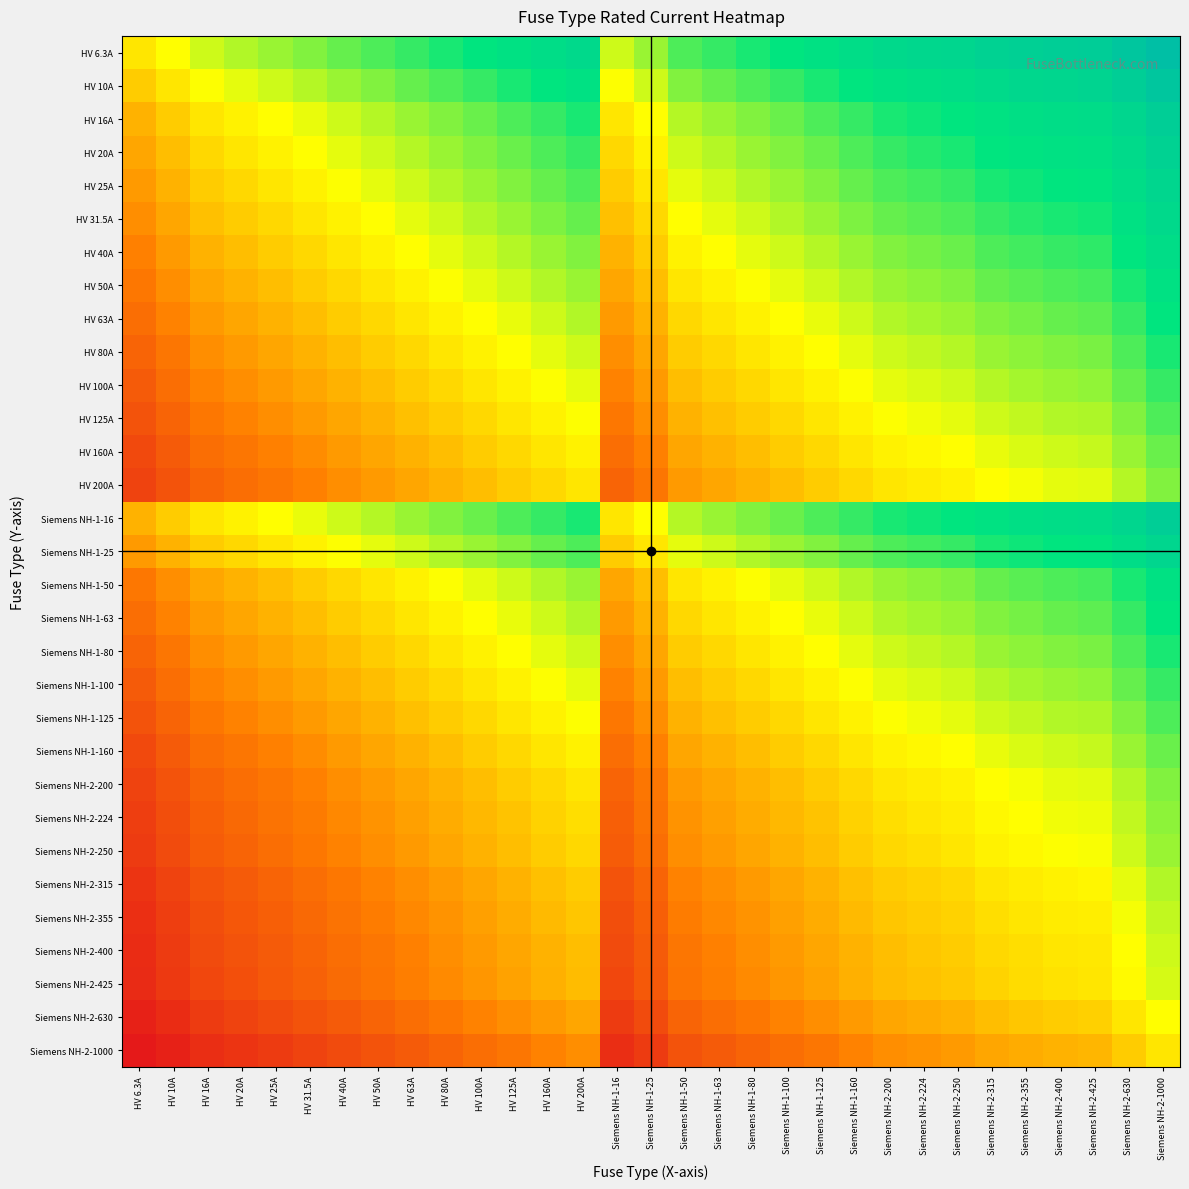

Reading left to right, list all the values displayed in this chart.

HV 6.3A: HV 6.3A=0.0	HV 10A=0.2	HV 16A=0.4	HV 20A=0.5	HV 25A=0.6	HV 31.5A=0.7	HV 40A=0.8	HV 50A=0.9	HV 63A=1.0	HV 80A=1.1	HV 100A=1.2	HV 125A=1.3	HV 160A=1.4	HV 200A=1.5	Siemens NH-1-16=0.4	Siemens NH-1-25=0.6	Siemens NH-1-50=0.9	Siemens NH-1-63=1.0	Siemens NH-1-80=1.1	Siemens NH-1-100=1.2	Siemens NH-1-125=1.3	Siemens NH-1-160=1.4	Siemens NH-2-200=1.5	Siemens NH-2-224=1.6	Siemens NH-2-250=1.6	Siemens NH-2-315=1.7	Siemens NH-2-355=1.8	Siemens NH-2-400=1.8	Siemens NH-2-425=1.8	Siemens NH-2-630=2.0	Siemens NH-2-1000=2.2
HV 10A: HV 6.3A=-0.2	HV 10A=0.0	HV 16A=0.2	HV 20A=0.3	HV 25A=0.4	HV 31.5A=0.5	HV 40A=0.6	HV 50A=0.7	HV 63A=0.8	HV 80A=0.9	HV 100A=1.0	HV 125A=1.1	HV 160A=1.2	HV 200A=1.3	Siemens NH-1-16=0.2	Siemens NH-1-25=0.4	Siemens NH-1-50=0.7	Siemens NH-1-63=0.8	Siemens NH-1-80=0.9	Siemens NH-1-100=1.0	Siemens NH-1-125=1.1	Siemens NH-1-160=1.2	Siemens NH-2-200=1.3	Siemens NH-2-224=1.4	Siemens NH-2-250=1.4	Siemens NH-2-315=1.5	Siemens NH-2-355=1.6	Siemens NH-2-400=1.6	Siemens NH-2-425=1.6	Siemens NH-2-630=1.8	Siemens NH-2-1000=2.0
HV 16A: HV 6.3A=-0.4	HV 10A=-0.2	HV 16A=0.0	HV 20A=0.1	HV 25A=0.2	HV 31.5A=0.3	HV 40A=0.4	HV 50A=0.5	HV 63A=0.6	HV 80A=0.7	HV 100A=0.8	HV 125A=0.9	HV 160A=1.0	HV 200A=1.1	Siemens NH-1-16=0.0	Siemens NH-1-25=0.2	Siemens NH-1-50=0.5	Siemens NH-1-63=0.6	Siemens NH-1-80=0.7	Siemens NH-1-100=0.8	Siemens NH-1-125=0.9	Siemens NH-1-160=1.0	Siemens NH-2-200=1.1	Siemens NH-2-224=1.1	Siemens NH-2-250=1.2	Siemens NH-2-315=1.3	Siemens NH-2-355=1.3	Siemens NH-2-400=1.4	Siemens NH-2-425=1.4	Siemens NH-2-630=1.6	Siemens NH-2-1000=1.8
HV 20A: HV 6.3A=-0.5	HV 10A=-0.3	HV 16A=-0.1	HV 20A=0.0	HV 25A=0.1	HV 31.5A=0.2	HV 40A=0.3	HV 50A=0.4	HV 63A=0.5	HV 80A=0.6	HV 100A=0.7	HV 125A=0.8	HV 160A=0.9	HV 200A=1.0	Siemens NH-1-16=-0.1	Siemens NH-1-25=0.1	Siemens NH-1-50=0.4	Siemens NH-1-63=0.5	Siemens NH-1-80=0.6	Siemens NH-1-100=0.7	Siemens NH-1-125=0.8	Siemens NH-1-160=0.9	Siemens NH-2-200=1.0	Siemens NH-2-224=1.0	Siemens NH-2-250=1.1	Siemens NH-2-315=1.2	Siemens NH-2-355=1.2	Siemens NH-2-400=1.3	Siemens NH-2-425=1.3	Siemens NH-2-630=1.5	Siemens NH-2-1000=1.7
HV 25A: HV 6.3A=-0.6	HV 10A=-0.4	HV 16A=-0.2	HV 20A=-0.1	HV 25A=0.0	HV 31.5A=0.1	HV 40A=0.2	HV 50A=0.3	HV 63A=0.4	HV 80A=0.5	HV 100A=0.6	HV 125A=0.7	HV 160A=0.8	HV 200A=0.9	Siemens NH-1-16=-0.2	Siemens NH-1-25=0.0	Siemens NH-1-50=0.3	Siemens NH-1-63=0.4	Siemens NH-1-80=0.5	Siemens NH-1-100=0.6	Siemens NH-1-125=0.7	Siemens NH-1-160=0.8	Siemens NH-2-200=0.9	Siemens NH-2-224=1.0	Siemens NH-2-250=1.0	Siemens NH-2-315=1.1	Siemens NH-2-355=1.2	Siemens NH-2-400=1.2	Siemens NH-2-425=1.2	Siemens NH-2-630=1.4	Siemens NH-2-1000=1.6
HV 31.5A: HV 6.3A=-0.7	HV 10A=-0.5	HV 16A=-0.3	HV 20A=-0.2	HV 25A=-0.1	HV 31.5A=0.0	HV 40A=0.1	HV 50A=0.2	HV 63A=0.3	HV 80A=0.4	HV 100A=0.5	HV 125A=0.6	HV 160A=0.7	HV 200A=0.8	Siemens NH-1-16=-0.3	Siemens NH-1-25=-0.1	Siemens NH-1-50=0.2	Siemens NH-1-63=0.3	Siemens NH-1-80=0.4	Siemens NH-1-100=0.5	Siemens NH-1-125=0.6	Siemens NH-1-160=0.7	Siemens NH-2-200=0.8	Siemens NH-2-224=0.9	Siemens NH-2-250=0.9	Siemens NH-2-315=1.0	Siemens NH-2-355=1.1	Siemens NH-2-400=1.1	Siemens NH-2-425=1.1	Siemens NH-2-630=1.3	Siemens NH-2-1000=1.5
HV 40A: HV 6.3A=-0.8	HV 10A=-0.6	HV 16A=-0.4	HV 20A=-0.3	HV 25A=-0.2	HV 31.5A=-0.1	HV 40A=0.0	HV 50A=0.1	HV 63A=0.2	HV 80A=0.3	HV 100A=0.4	HV 125A=0.5	HV 160A=0.6	HV 200A=0.7	Siemens NH-1-16=-0.4	Siemens NH-1-25=-0.2	Siemens NH-1-50=0.1	Siemens NH-1-63=0.2	Siemens NH-1-80=0.3	Siemens NH-1-100=0.4	Siemens NH-1-125=0.5	Siemens NH-1-160=0.6	Siemens NH-2-200=0.7	Siemens NH-2-224=0.7	Siemens NH-2-250=0.8	Siemens NH-2-315=0.9	Siemens NH-2-355=0.9	Siemens NH-2-400=1.0	Siemens NH-2-425=1.0	Siemens NH-2-630=1.2	Siemens NH-2-1000=1.4
HV 50A: HV 6.3A=-0.9	HV 10A=-0.7	HV 16A=-0.5	HV 20A=-0.4	HV 25A=-0.3	HV 31.5A=-0.2	HV 40A=-0.1	HV 50A=0.0	HV 63A=0.1	HV 80A=0.2	HV 100A=0.3	HV 125A=0.4	HV 160A=0.5	HV 200A=0.6	Siemens NH-1-16=-0.5	Siemens NH-1-25=-0.3	Siemens NH-1-50=0.0	Siemens NH-1-63=0.1	Siemens NH-1-80=0.2	Siemens NH-1-100=0.3	Siemens NH-1-125=0.4	Siemens NH-1-160=0.5	Siemens NH-2-200=0.6	Siemens NH-2-224=0.7	Siemens NH-2-250=0.7	Siemens NH-2-315=0.8	Siemens NH-2-355=0.9	Siemens NH-2-400=0.9	Siemens NH-2-425=0.9	Siemens NH-2-630=1.1	Siemens NH-2-1000=1.3
HV 63A: HV 6.3A=-1.0	HV 10A=-0.8	HV 16A=-0.6	HV 20A=-0.5	HV 25A=-0.4	HV 31.5A=-0.3	HV 40A=-0.2	HV 50A=-0.1	HV 63A=0.0	HV 80A=0.1	HV 100A=0.2	HV 125A=0.3	HV 160A=0.4	HV 200A=0.5	Siemens NH-1-16=-0.6	Siemens NH-1-25=-0.4	Siemens NH-1-50=-0.1	Siemens NH-1-63=0.0	Siemens NH-1-80=0.1	Siemens NH-1-100=0.2	Siemens NH-1-125=0.3	Siemens NH-1-160=0.4	Siemens NH-2-200=0.5	Siemens NH-2-224=0.6	Siemens NH-2-250=0.6	Siemens NH-2-315=0.7	Siemens NH-2-355=0.8	Siemens NH-2-400=0.8	Siemens NH-2-425=0.8	Siemens NH-2-630=1.0	Siemens NH-2-1000=1.2
HV 80A: HV 6.3A=-1.1	HV 10A=-0.9	HV 16A=-0.7	HV 20A=-0.6	HV 25A=-0.5	HV 31.5A=-0.4	HV 40A=-0.3	HV 50A=-0.2	HV 63A=-0.1	HV 80A=0.0	HV 100A=0.1	HV 125A=0.2	HV 160A=0.3	HV 200A=0.4	Siemens NH-1-16=-0.7	Siemens NH-1-25=-0.5	Siemens NH-1-50=-0.2	Siemens NH-1-63=-0.1	Siemens NH-1-80=0.0	Siemens NH-1-100=0.1	Siemens NH-1-125=0.2	Siemens NH-1-160=0.3	Siemens NH-2-200=0.4	Siemens NH-2-224=0.4	Siemens NH-2-250=0.5	Siemens NH-2-315=0.6	Siemens NH-2-355=0.6	Siemens NH-2-400=0.7	Siemens NH-2-425=0.7	Siemens NH-2-630=0.9	Siemens NH-2-1000=1.1
HV 100A: HV 6.3A=-1.1	HV 10A=-1.0	HV 16A=-0.8	HV 20A=-0.7	HV 25A=-0.6	HV 31.5A=-0.5	HV 40A=-0.4	HV 50A=-0.3	HV 63A=-0.2	HV 80A=-0.1	HV 100A=0.0	HV 125A=0.1	HV 160A=0.2	HV 200A=0.3	Siemens NH-1-16=-0.8	Siemens NH-1-25=-0.6	Siemens NH-1-50=-0.3	Siemens NH-1-63=-0.2	Siemens NH-1-80=-0.1	Siemens NH-1-100=0.0	Siemens NH-1-125=0.1	Siemens NH-1-160=0.2	Siemens NH-2-200=0.3	Siemens NH-2-224=0.4	Siemens NH-2-250=0.4	Siemens NH-2-315=0.5	Siemens NH-2-355=0.6	Siemens NH-2-400=0.6	Siemens NH-2-425=0.6	Siemens NH-2-630=0.8	Siemens NH-2-1000=1.0
HV 125A: HV 6.3A=-1.2	HV 10A=-1.0	HV 16A=-0.9	HV 20A=-0.8	HV 25A=-0.7	HV 31.5A=-0.6	HV 40A=-0.5	HV 50A=-0.4	HV 63A=-0.3	HV 80A=-0.2	HV 100A=-0.1	HV 125A=0.0	HV 160A=0.1	HV 200A=0.2	Siemens NH-1-16=-0.9	Siemens NH-1-25=-0.7	Siemens NH-1-50=-0.4	Siemens NH-1-63=-0.3	Siemens NH-1-80=-0.2	Siemens NH-1-100=-0.1	Siemens NH-1-125=0.0	Siemens NH-1-160=0.1	Siemens NH-2-200=0.2	Siemens NH-2-224=0.3	Siemens NH-2-250=0.3	Siemens NH-2-315=0.4	Siemens NH-2-355=0.5	Siemens NH-2-400=0.5	Siemens NH-2-425=0.5	Siemens NH-2-630=0.7	Siemens NH-2-1000=0.9
HV 160A: HV 6.3A=-1.3	HV 10A=-1.1	HV 16A=-1.0	HV 20A=-0.9	HV 25A=-0.8	HV 31.5A=-0.7	HV 40A=-0.6	HV 50A=-0.5	HV 63A=-0.4	HV 80A=-0.3	HV 100A=-0.2	HV 125A=-0.1	HV 160A=0.0	HV 200A=0.1	Siemens NH-1-16=-1.0	Siemens NH-1-25=-0.8	Siemens NH-1-50=-0.5	Siemens NH-1-63=-0.4	Siemens NH-1-80=-0.3	Siemens NH-1-100=-0.2	Siemens NH-1-125=-0.1	Siemens NH-1-160=0.0	Siemens NH-2-200=0.1	Siemens NH-2-224=0.1	Siemens NH-2-250=0.2	Siemens NH-2-315=0.3	Siemens NH-2-355=0.3	Siemens NH-2-400=0.4	Siemens NH-2-425=0.4	Siemens NH-2-630=0.6	Siemens NH-2-1000=0.8
HV 200A: HV 6.3A=-1.4	HV 10A=-1.2	HV 16A=-1.0	HV 20A=-1.0	HV 25A=-0.9	HV 31.5A=-0.8	HV 40A=-0.7	HV 50A=-0.6	HV 63A=-0.5	HV 80A=-0.4	HV 100A=-0.3	HV 125A=-0.2	HV 160A=-0.1	HV 200A=0.0	Siemens NH-1-16=-1.0	Siemens NH-1-25=-0.9	Siemens NH-1-50=-0.6	Siemens NH-1-63=-0.5	Siemens NH-1-80=-0.4	Siemens NH-1-100=-0.3	Siemens NH-1-125=-0.2	Siemens NH-1-160=-0.1	Siemens NH-2-200=0.0	Siemens NH-2-224=0.1	Siemens NH-2-250=0.1	Siemens NH-2-315=0.2	Siemens NH-2-355=0.3	Siemens NH-2-400=0.3	Siemens NH-2-425=0.3	Siemens NH-2-630=0.5	Siemens NH-2-1000=0.7
Siemens NH-1-16: HV 6.3A=-0.4	HV 10A=-0.2	HV 16A=0.0	HV 20A=0.1	HV 25A=0.2	HV 31.5A=0.3	HV 40A=0.4	HV 50A=0.5	HV 63A=0.6	HV 80A=0.7	HV 100A=0.8	HV 125A=0.9	HV 160A=1.0	HV 200A=1.1	Siemens NH-1-16=0.0	Siemens NH-1-25=0.2	Siemens NH-1-50=0.5	Siemens NH-1-63=0.6	Siemens NH-1-80=0.7	Siemens NH-1-100=0.8	Siemens NH-1-125=0.9	Siemens NH-1-160=1.0	Siemens NH-2-200=1.1	Siemens NH-2-224=1.1	Siemens NH-2-250=1.2	Siemens NH-2-315=1.3	Siemens NH-2-355=1.3	Siemens NH-2-400=1.4	Siemens NH-2-425=1.4	Siemens NH-2-630=1.6	Siemens NH-2-1000=1.8
Siemens NH-1-25: HV 6.3A=-0.6	HV 10A=-0.4	HV 16A=-0.2	HV 20A=-0.1	HV 25A=0.0	HV 31.5A=0.1	HV 40A=0.2	HV 50A=0.3	HV 63A=0.4	HV 80A=0.5	HV 100A=0.6	HV 125A=0.7	HV 160A=0.8	HV 200A=0.9	Siemens NH-1-16=-0.2	Siemens NH-1-25=0.0	Siemens NH-1-50=0.3	Siemens NH-1-63=0.4	Siemens NH-1-80=0.5	Siemens NH-1-100=0.6	Siemens NH-1-125=0.7	Siemens NH-1-160=0.8	Siemens NH-2-200=0.9	Siemens NH-2-224=1.0	Siemens NH-2-250=1.0	Siemens NH-2-315=1.1	Siemens NH-2-355=1.2	Siemens NH-2-400=1.2	Siemens NH-2-425=1.2	Siemens NH-2-630=1.4	Siemens NH-2-1000=1.6
Siemens NH-1-50: HV 6.3A=-0.9	HV 10A=-0.7	HV 16A=-0.5	HV 20A=-0.4	HV 25A=-0.3	HV 31.5A=-0.2	HV 40A=-0.1	HV 50A=0.0	HV 63A=0.1	HV 80A=0.2	HV 100A=0.3	HV 125A=0.4	HV 160A=0.5	HV 200A=0.6	Siemens NH-1-16=-0.5	Siemens NH-1-25=-0.3	Siemens NH-1-50=0.0	Siemens NH-1-63=0.1	Siemens NH-1-80=0.2	Siemens NH-1-100=0.3	Siemens NH-1-125=0.4	Siemens NH-1-160=0.5	Siemens NH-2-200=0.6	Siemens NH-2-224=0.7	Siemens NH-2-250=0.7	Siemens NH-2-315=0.8	Siemens NH-2-355=0.9	Siemens NH-2-400=0.9	Siemens NH-2-425=0.9	Siemens NH-2-630=1.1	Siemens NH-2-1000=1.3
Siemens NH-1-63: HV 6.3A=-1.0	HV 10A=-0.8	HV 16A=-0.6	HV 20A=-0.5	HV 25A=-0.4	HV 31.5A=-0.3	HV 40A=-0.2	HV 50A=-0.1	HV 63A=0.0	HV 80A=0.1	HV 100A=0.2	HV 125A=0.3	HV 160A=0.4	HV 200A=0.5	Siemens NH-1-16=-0.6	Siemens NH-1-25=-0.4	Siemens NH-1-50=-0.1	Siemens NH-1-63=0.0	Siemens NH-1-80=0.1	Siemens NH-1-100=0.2	Siemens NH-1-125=0.3	Siemens NH-1-160=0.4	Siemens NH-2-200=0.5	Siemens NH-2-224=0.6	Siemens NH-2-250=0.6	Siemens NH-2-315=0.7	Siemens NH-2-355=0.8	Siemens NH-2-400=0.8	Siemens NH-2-425=0.8	Siemens NH-2-630=1.0	Siemens NH-2-1000=1.2
Siemens NH-1-80: HV 6.3A=-1.1	HV 10A=-0.9	HV 16A=-0.7	HV 20A=-0.6	HV 25A=-0.5	HV 31.5A=-0.4	HV 40A=-0.3	HV 50A=-0.2	HV 63A=-0.1	HV 80A=0.0	HV 100A=0.1	HV 125A=0.2	HV 160A=0.3	HV 200A=0.4	Siemens NH-1-16=-0.7	Siemens NH-1-25=-0.5	Siemens NH-1-50=-0.2	Siemens NH-1-63=-0.1	Siemens NH-1-80=0.0	Siemens NH-1-100=0.1	Siemens NH-1-125=0.2	Siemens NH-1-160=0.3	Siemens NH-2-200=0.4	Siemens NH-2-224=0.4	Siemens NH-2-250=0.5	Siemens NH-2-315=0.6	Siemens NH-2-355=0.6	Siemens NH-2-400=0.7	Siemens NH-2-425=0.7	Siemens NH-2-630=0.9	Siemens NH-2-1000=1.1
Siemens NH-1-100: HV 6.3A=-1.1	HV 10A=-1.0	HV 16A=-0.8	HV 20A=-0.7	HV 25A=-0.6	HV 31.5A=-0.5	HV 40A=-0.4	HV 50A=-0.3	HV 63A=-0.2	HV 80A=-0.1	HV 100A=0.0	HV 125A=0.1	HV 160A=0.2	HV 200A=0.3	Siemens NH-1-16=-0.8	Siemens NH-1-25=-0.6	Siemens NH-1-50=-0.3	Siemens NH-1-63=-0.2	Siemens NH-1-80=-0.1	Siemens NH-1-100=0.0	Siemens NH-1-125=0.1	Siemens NH-1-160=0.2	Siemens NH-2-200=0.3	Siemens NH-2-224=0.4	Siemens NH-2-250=0.4	Siemens NH-2-315=0.5	Siemens NH-2-355=0.6	Siemens NH-2-400=0.6	Siemens NH-2-425=0.6	Siemens NH-2-630=0.8	Siemens NH-2-1000=1.0
Siemens NH-1-125: HV 6.3A=-1.2	HV 10A=-1.0	HV 16A=-0.9	HV 20A=-0.8	HV 25A=-0.7	HV 31.5A=-0.6	HV 40A=-0.5	HV 50A=-0.4	HV 63A=-0.3	HV 80A=-0.2	HV 100A=-0.1	HV 125A=0.0	HV 160A=0.1	HV 200A=0.2	Siemens NH-1-16=-0.9	Siemens NH-1-25=-0.7	Siemens NH-1-50=-0.4	Siemens NH-1-63=-0.3	Siemens NH-1-80=-0.2	Siemens NH-1-100=-0.1	Siemens NH-1-125=0.0	Siemens NH-1-160=0.1	Siemens NH-2-200=0.2	Siemens NH-2-224=0.3	Siemens NH-2-250=0.3	Siemens NH-2-315=0.4	Siemens NH-2-355=0.5	Siemens NH-2-400=0.5	Siemens NH-2-425=0.5	Siemens NH-2-630=0.7	Siemens NH-2-1000=0.9
Siemens NH-1-160: HV 6.3A=-1.3	HV 10A=-1.1	HV 16A=-1.0	HV 20A=-0.9	HV 25A=-0.8	HV 31.5A=-0.7	HV 40A=-0.6	HV 50A=-0.5	HV 63A=-0.4	HV 80A=-0.3	HV 100A=-0.2	HV 125A=-0.1	HV 160A=0.0	HV 200A=0.1	Siemens NH-1-16=-1.0	Siemens NH-1-25=-0.8	Siemens NH-1-50=-0.5	Siemens NH-1-63=-0.4	Siemens NH-1-80=-0.3	Siemens NH-1-100=-0.2	Siemens NH-1-125=-0.1	Siemens NH-1-160=0.0	Siemens NH-2-200=0.1	Siemens NH-2-224=0.1	Siemens NH-2-250=0.2	Siemens NH-2-315=0.3	Siemens NH-2-355=0.3	Siemens NH-2-400=0.4	Siemens NH-2-425=0.4	Siemens NH-2-630=0.6	Siemens NH-2-1000=0.8
Siemens NH-2-200: HV 6.3A=-1.4	HV 10A=-1.2	HV 16A=-1.0	HV 20A=-1.0	HV 25A=-0.9	HV 31.5A=-0.8	HV 40A=-0.7	HV 50A=-0.6	HV 63A=-0.5	HV 80A=-0.4	HV 100A=-0.3	HV 125A=-0.2	HV 160A=-0.1	HV 200A=0.0	Siemens NH-1-16=-1.0	Siemens NH-1-25=-0.9	Siemens NH-1-50=-0.6	Siemens NH-1-63=-0.5	Siemens NH-1-80=-0.4	Siemens NH-1-100=-0.3	Siemens NH-1-125=-0.2	Siemens NH-1-160=-0.1	Siemens NH-2-200=0.0	Siemens NH-2-224=0.1	Siemens NH-2-250=0.1	Siemens NH-2-315=0.2	Siemens NH-2-355=0.3	Siemens NH-2-400=0.3	Siemens NH-2-425=0.3	Siemens NH-2-630=0.5	Siemens NH-2-1000=0.7
Siemens NH-2-224: HV 6.3A=-1.4	HV 10A=-1.3	HV 16A=-1.1	HV 20A=-1.0	HV 25A=-0.9	HV 31.5A=-0.8	HV 40A=-0.7	HV 50A=-0.6	HV 63A=-0.5	HV 80A=-0.4	HV 100A=-0.3	HV 125A=-0.2	HV 160A=-0.1	HV 200A=-0.0	Siemens NH-1-16=-1.1	Siemens NH-1-25=-0.9	Siemens NH-1-50=-0.6	Siemens NH-1-63=-0.5	Siemens NH-1-80=-0.4	Siemens NH-1-100=-0.3	Siemens NH-1-125=-0.2	Siemens NH-1-160=-0.1	Siemens NH-2-200=-0.0	Siemens NH-2-224=0.0	Siemens NH-2-250=0.1	Siemens NH-2-315=0.2	Siemens NH-2-355=0.2	Siemens NH-2-400=0.3	Siemens NH-2-425=0.3	Siemens NH-2-630=0.5	Siemens NH-2-1000=0.7
Siemens NH-2-250: HV 6.3A=-1.5	HV 10A=-1.3	HV 16A=-1.1	HV 20A=-1.0	HV 25A=-1.0	HV 31.5A=-0.9	HV 40A=-0.8	HV 50A=-0.7	HV 63A=-0.6	HV 80A=-0.5	HV 100A=-0.4	HV 125A=-0.3	HV 160A=-0.2	HV 200A=-0.1	Siemens NH-1-16=-1.1	Siemens NH-1-25=-1.0	Siemens NH-1-50=-0.7	Siemens NH-1-63=-0.6	Siemens NH-1-80=-0.5	Siemens NH-1-100=-0.4	Siemens NH-1-125=-0.3	Siemens NH-1-160=-0.2	Siemens NH-2-200=-0.1	Siemens NH-2-224=-0.0	Siemens NH-2-250=0.0	Siemens NH-2-315=0.1	Siemens NH-2-355=0.2	Siemens NH-2-400=0.2	Siemens NH-2-425=0.2	Siemens NH-2-630=0.4	Siemens NH-2-1000=0.6
Siemens NH-2-315: HV 6.3A=-1.5	HV 10A=-1.4	HV 16A=-1.2	HV 20A=-1.1	HV 25A=-1.0	HV 31.5A=-1.0	HV 40A=-0.9	HV 50A=-0.8	HV 63A=-0.7	HV 80A=-0.6	HV 100A=-0.5	HV 125A=-0.4	HV 160A=-0.3	HV 200A=-0.2	Siemens NH-1-16=-1.2	Siemens NH-1-25=-1.0	Siemens NH-1-50=-0.8	Siemens NH-1-63=-0.7	Siemens NH-1-80=-0.6	Siemens NH-1-100=-0.5	Siemens NH-1-125=-0.4	Siemens NH-1-160=-0.3	Siemens NH-2-200=-0.2	Siemens NH-2-224=-0.1	Siemens NH-2-250=-0.1	Siemens NH-2-315=0.0	Siemens NH-2-355=0.1	Siemens NH-2-400=0.1	Siemens NH-2-425=0.1	Siemens NH-2-630=0.3	Siemens NH-2-1000=0.5
Siemens NH-2-355: HV 6.3A=-1.6	HV 10A=-1.4	HV 16A=-1.3	HV 20A=-1.2	HV 25A=-1.1	HV 31.5A=-1.0	HV 40A=-0.9	HV 50A=-0.8	HV 63A=-0.7	HV 80A=-0.6	HV 100A=-0.5	HV 125A=-0.4	HV 160A=-0.3	HV 200A=-0.2	Siemens NH-1-16=-1.3	Siemens NH-1-25=-1.1	Siemens NH-1-50=-0.8	Siemens NH-1-63=-0.7	Siemens NH-1-80=-0.6	Siemens NH-1-100=-0.5	Siemens NH-1-125=-0.4	Siemens NH-1-160=-0.3	Siemens NH-2-200=-0.2	Siemens NH-2-224=-0.2	Siemens NH-2-250=-0.1	Siemens NH-2-315=-0.0	Siemens NH-2-355=0.0	Siemens NH-2-400=0.1	Siemens NH-2-425=0.1	Siemens NH-2-630=0.3	Siemens NH-2-1000=0.5
Siemens NH-2-400: HV 6.3A=-1.6	HV 10A=-1.5	HV 16A=-1.3	HV 20A=-1.2	HV 25A=-1.1	HV 31.5A=-1.1	HV 40A=-1.0	HV 50A=-0.9	HV 63A=-0.8	HV 80A=-0.7	HV 100A=-0.6	HV 125A=-0.5	HV 160A=-0.4	HV 200A=-0.3	Siemens NH-1-16=-1.3	Siemens NH-1-25=-1.1	Siemens NH-1-50=-0.9	Siemens NH-1-63=-0.8	Siemens NH-1-80=-0.7	Siemens NH-1-100=-0.6	Siemens NH-1-125=-0.5	Siemens NH-1-160=-0.4	Siemens NH-2-200=-0.3	Siemens NH-2-224=-0.2	Siemens NH-2-250=-0.2	Siemens NH-2-315=-0.1	Siemens NH-2-355=-0.0	Siemens NH-2-400=0.0	Siemens NH-2-425=0.0	Siemens NH-2-630=0.2	Siemens NH-2-1000=0.4
Siemens NH-2-425: HV 6.3A=-1.6	HV 10A=-1.5	HV 16A=-1.3	HV 20A=-1.2	HV 25A=-1.2	HV 31.5A=-1.1	HV 40A=-1.0	HV 50A=-0.9	HV 63A=-0.8	HV 80A=-0.7	HV 100A=-0.6	HV 125A=-0.5	HV 160A=-0.4	HV 200A=-0.3	Siemens NH-1-16=-1.3	Siemens NH-1-25=-1.2	Siemens NH-1-50=-0.9	Siemens NH-1-63=-0.8	Siemens NH-1-80=-0.7	Siemens NH-1-100=-0.6	Siemens NH-1-125=-0.5	Siemens NH-1-160=-0.4	Siemens NH-2-200=-0.3	Siemens NH-2-224=-0.3	Siemens NH-2-250=-0.2	Siemens NH-2-315=-0.1	Siemens NH-2-355=-0.1	Siemens NH-2-400=-0.0	Siemens NH-2-425=0.0	Siemens NH-2-630=0.2	Siemens NH-2-1000=0.4
Siemens NH-2-630: HV 6.3A=-1.7	HV 10A=-1.6	HV 16A=-1.5	HV 20A=-1.4	HV 25A=-1.3	HV 31.5A=-1.2	HV 40A=-1.1	HV 50A=-1.0	HV 63A=-1.0	HV 80A=-0.9	HV 100A=-0.8	HV 125A=-0.7	HV 160A=-0.6	HV 200A=-0.5	Siemens NH-1-16=-1.5	Siemens NH-1-25=-1.3	Siemens NH-1-50=-1.0	Siemens NH-1-63=-1.0	Siemens NH-1-80=-0.9	Siemens NH-1-100=-0.8	Siemens NH-1-125=-0.7	Siemens NH-1-160=-0.6	Siemens NH-2-200=-0.5	Siemens NH-2-224=-0.4	Siemens NH-2-250=-0.4	Siemens NH-2-315=-0.3	Siemens NH-2-355=-0.2	Siemens NH-2-400=-0.2	Siemens NH-2-425=-0.2	Siemens NH-2-630=0.0	Siemens NH-2-1000=0.2
Siemens NH-2-1000: HV 6.3A=-1.8	HV 10A=-1.7	HV 16A=-1.6	HV 20A=-1.5	HV 25A=-1.5	HV 31.5A=-1.4	HV 40A=-1.3	HV 50A=-1.2	HV 63A=-1.1	HV 80A=-1.0	HV 100A=-1.0	HV 125A=-0.9	HV 160A=-0.8	HV 200A=-0.7	Siemens NH-1-16=-1.6	Siemens NH-1-25=-1.5	Siemens NH-1-50=-1.2	Siemens NH-1-63=-1.1	Siemens NH-1-80=-1.0	Siemens NH-1-100=-1.0	Siemens NH-1-125=-0.9	Siemens NH-1-160=-0.8	Siemens NH-2-200=-0.7	Siemens NH-2-224=-0.6	Siemens NH-2-250=-0.6	Siemens NH-2-315=-0.5	Siemens NH-2-355=-0.4	Siemens NH-2-400=-0.4	Siemens NH-2-425=-0.4	Siemens NH-2-630=-0.2	Siemens NH-2-1000=0.0